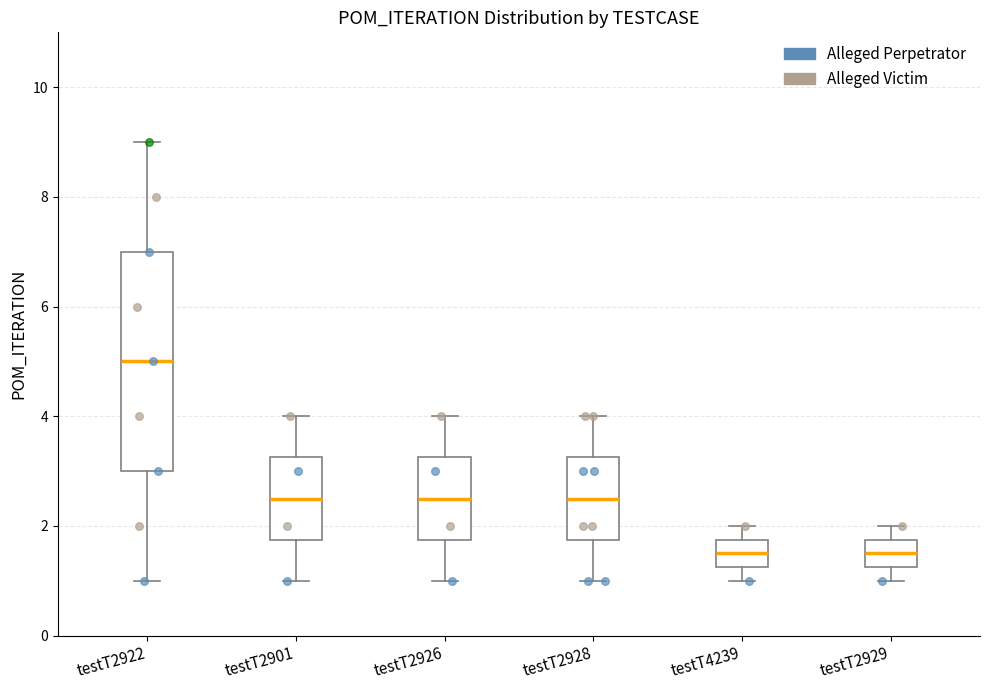

Reading left to right, read every box against the y-axis: the position of its median line, the range the box covers, and the ends of its whiskers. The values are not printed on the chart, so give them approximately, as read against the axis.

testT2922: median 5.0, box 3.0 to 7.0, whiskers 1.0 to 9.0
testT2901: median 2.6, box 1.8 to 3.2, whiskers 1.0 to 4.0
testT2926: median 2.6, box 1.8 to 3.2, whiskers 1.0 to 4.0
testT2928: median 2.6, box 1.8 to 3.2, whiskers 1.0 to 4.0
testT4239: median 1.6, box 1.2 to 1.8, whiskers 1.0 to 2.0
testT2929: median 1.6, box 1.2 to 1.8, whiskers 1.0 to 2.0